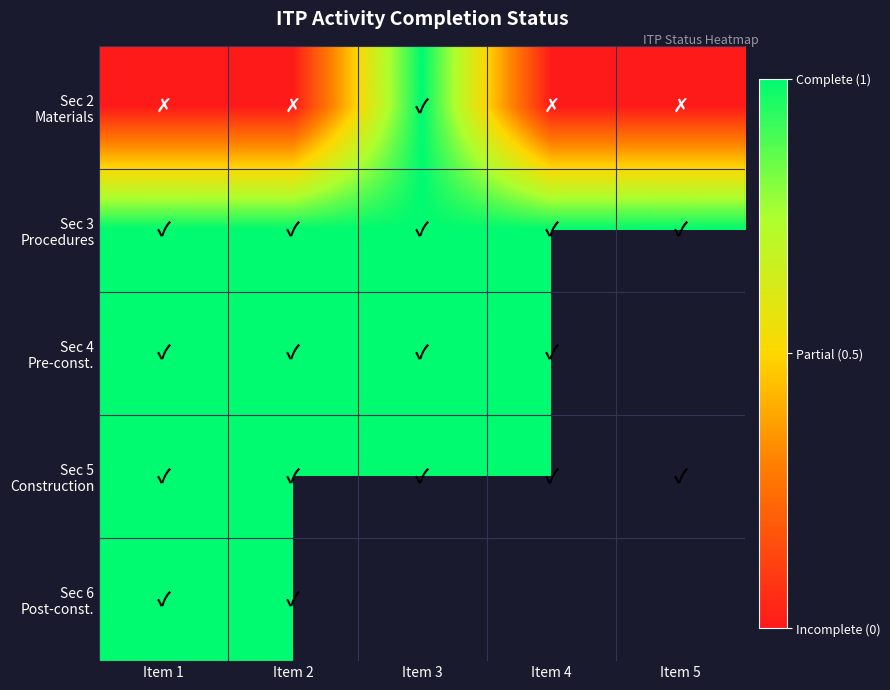

At which category is the sum across all series the highest?

Item 1